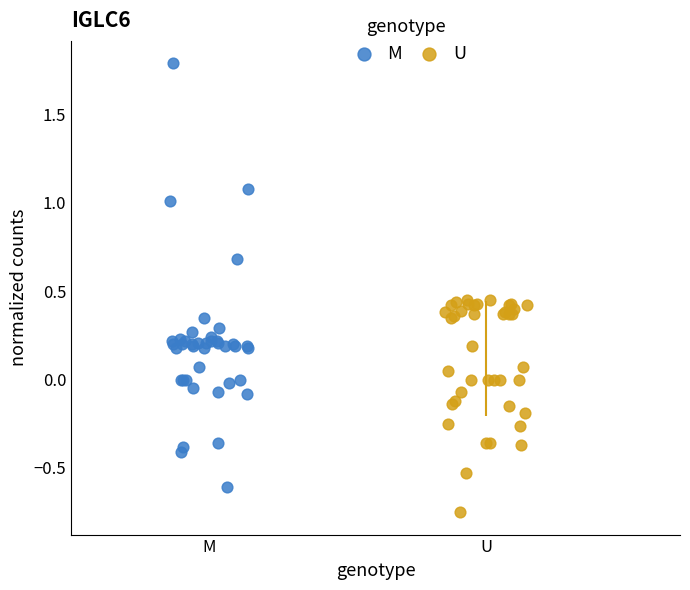

Which series reaches the minimum Y coordinate?

U